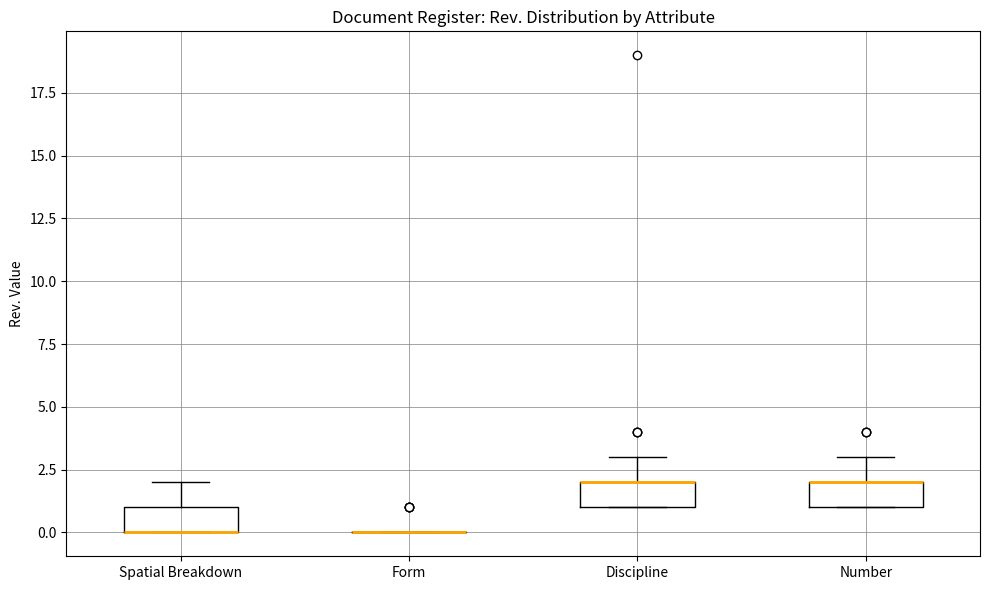

Where is the upper edge of the box for Spatial Breakdown on the y-axis? The values are not printed on the chart, so give them approximately, as read against the axis.

1